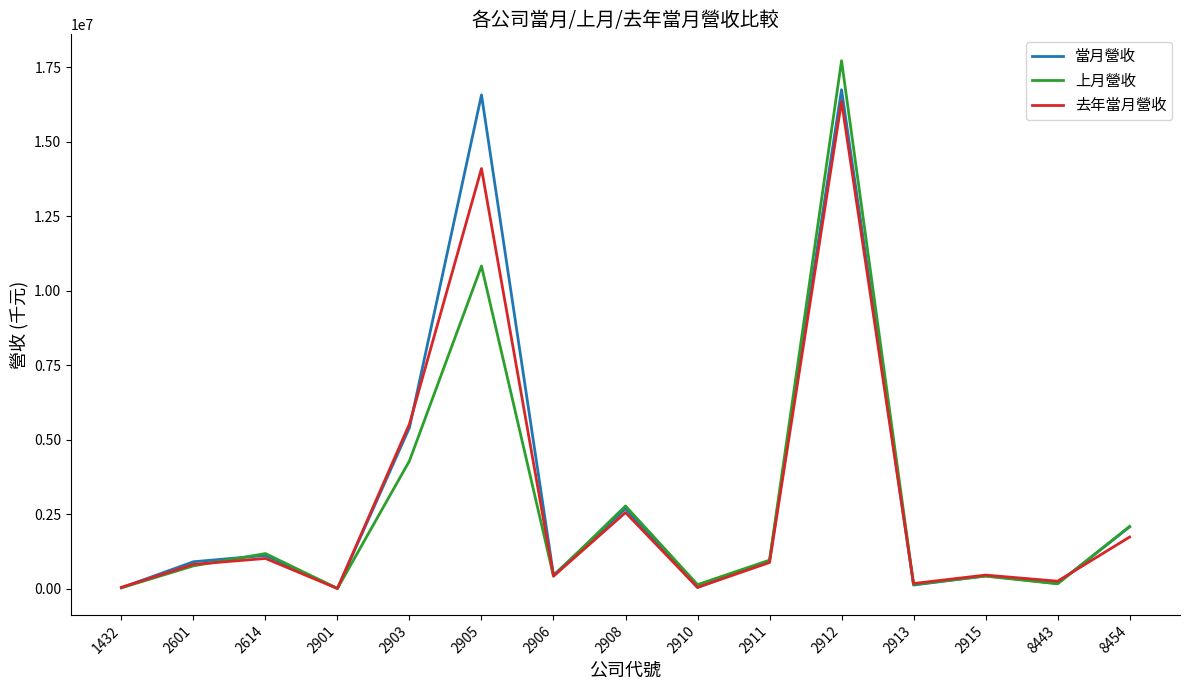

Which series changed the most between 2601 and 2903?

去年當月營收